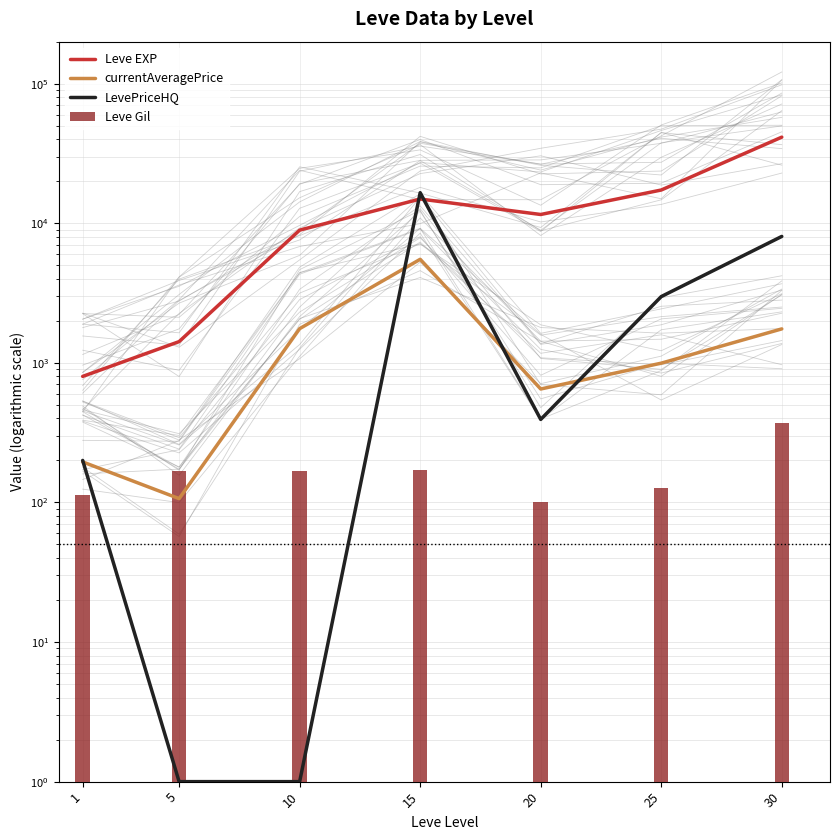

What is the highest value of the Leve EXP series?

41410.0